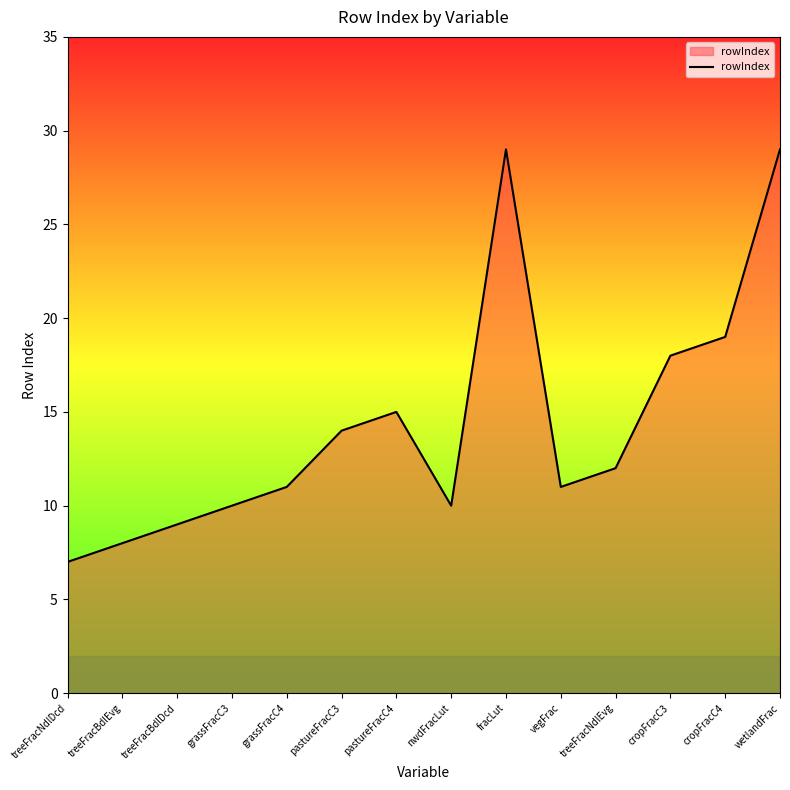

What is the change in value from grassFracC4 to pastureFracC3?

+3